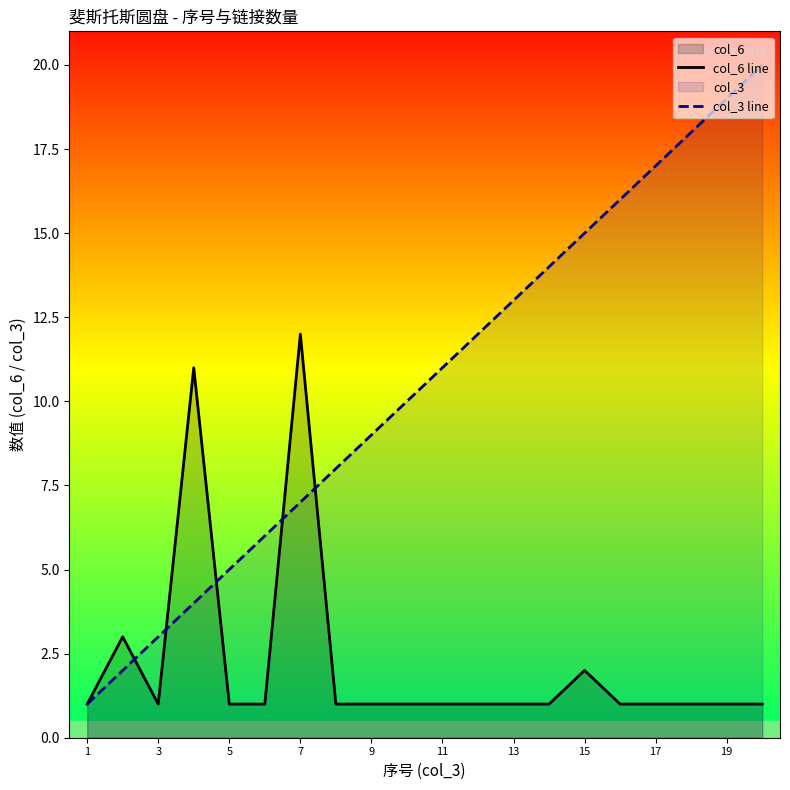

What is the label of the 1st point from the left?

1